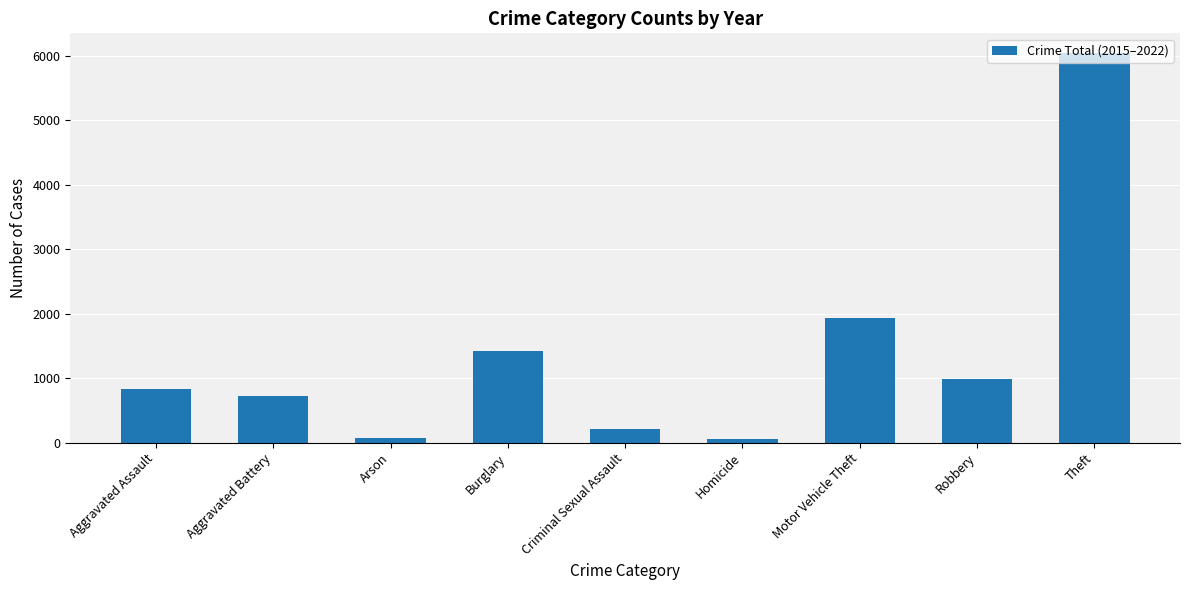

What is the approximate value at Burglary?

1428